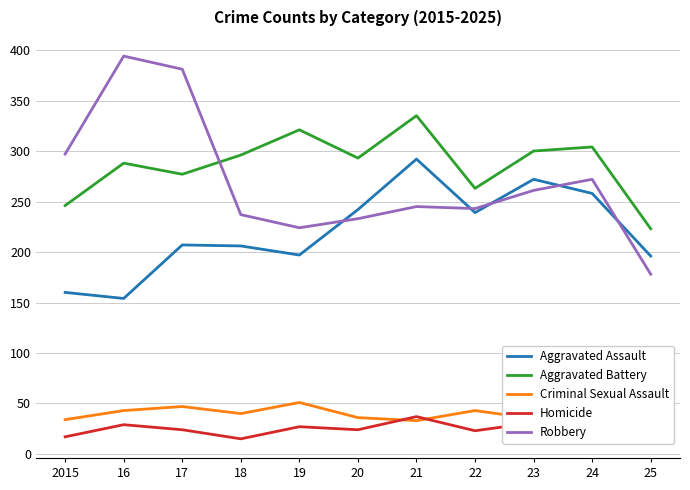

True or false: Aggravated Battery has a value of 310 at 25.

False